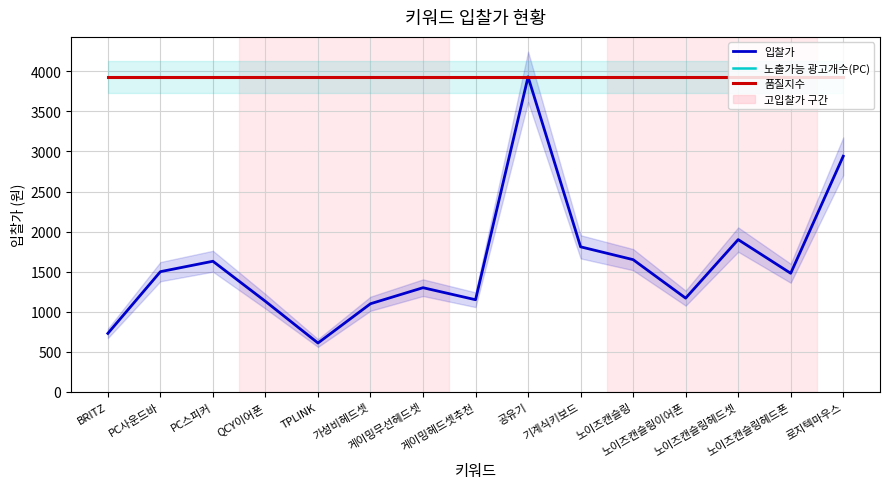

Where is 품질지수 nearest to the value 3930?

BRITZ